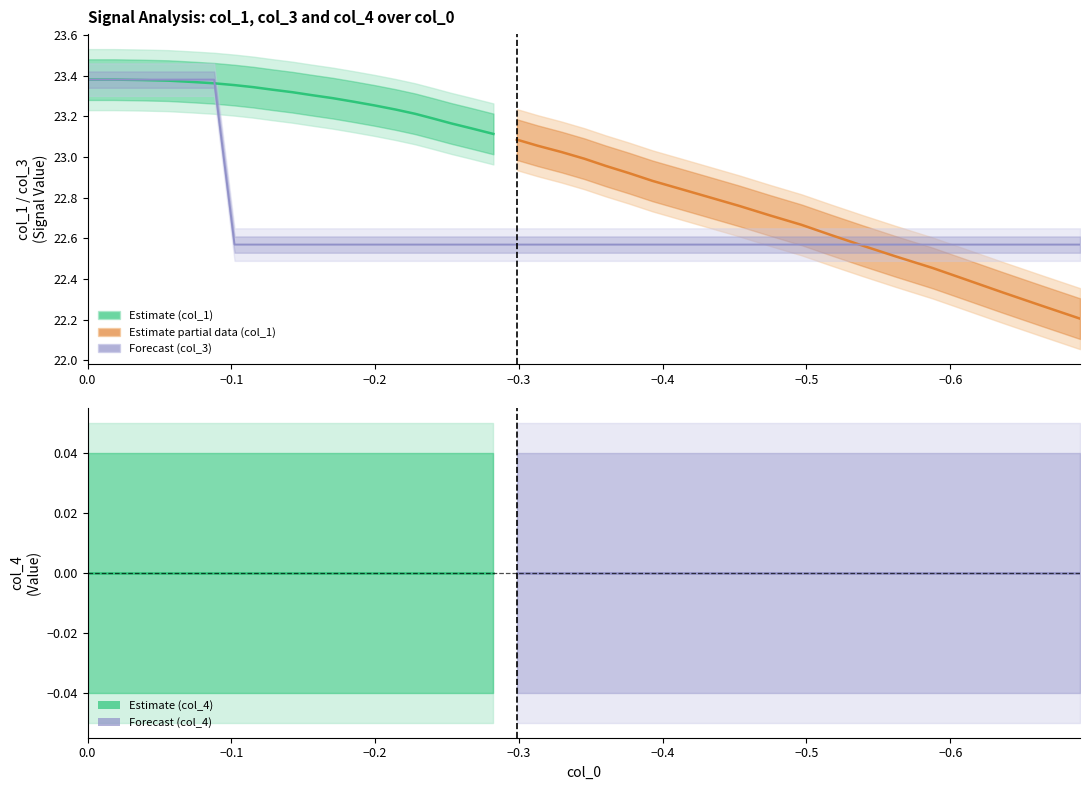

True or false: col_5 and col_1 cross at least once.

False